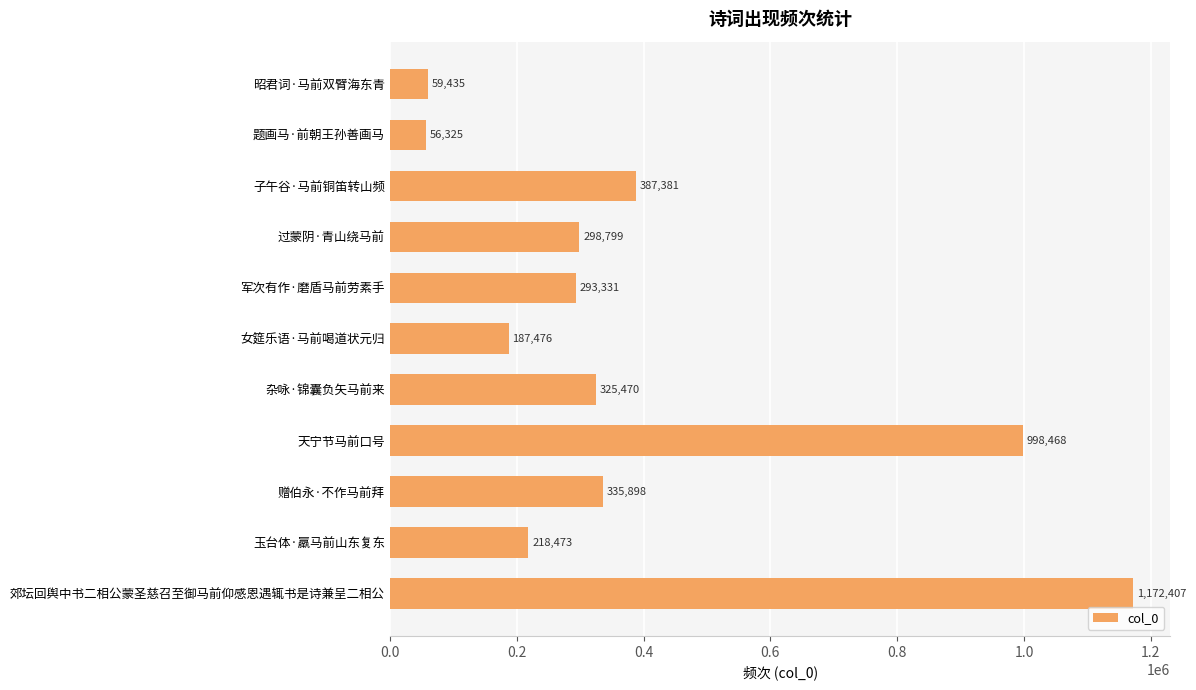

What value does the data have at 军次有作·磨盾马前劳素手?

293331